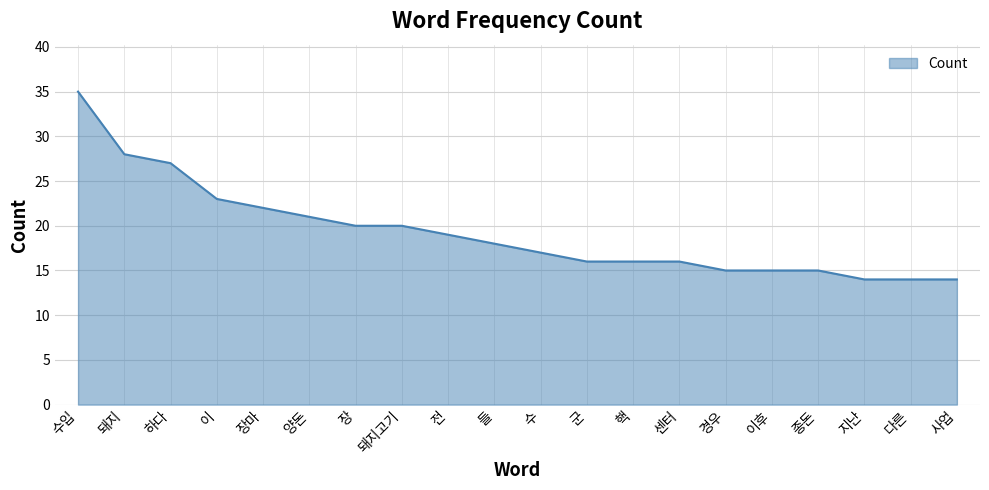

The chart shows a value of 26 at 센터. True or false?

False